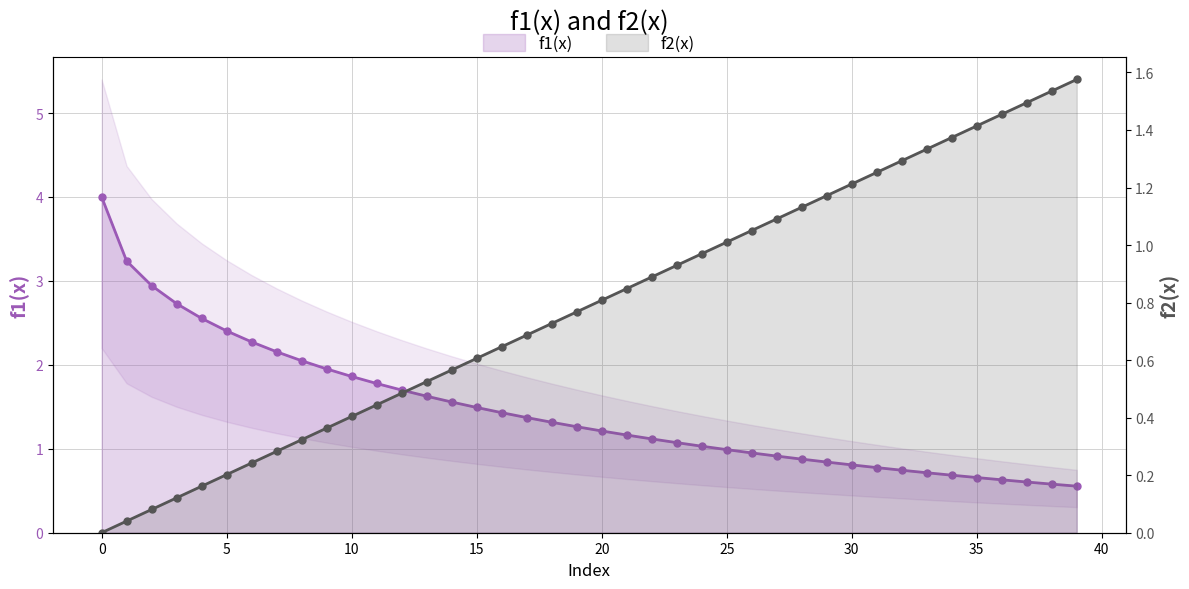

True or false: f2(x) and f1(x) intersect in this chart.

True